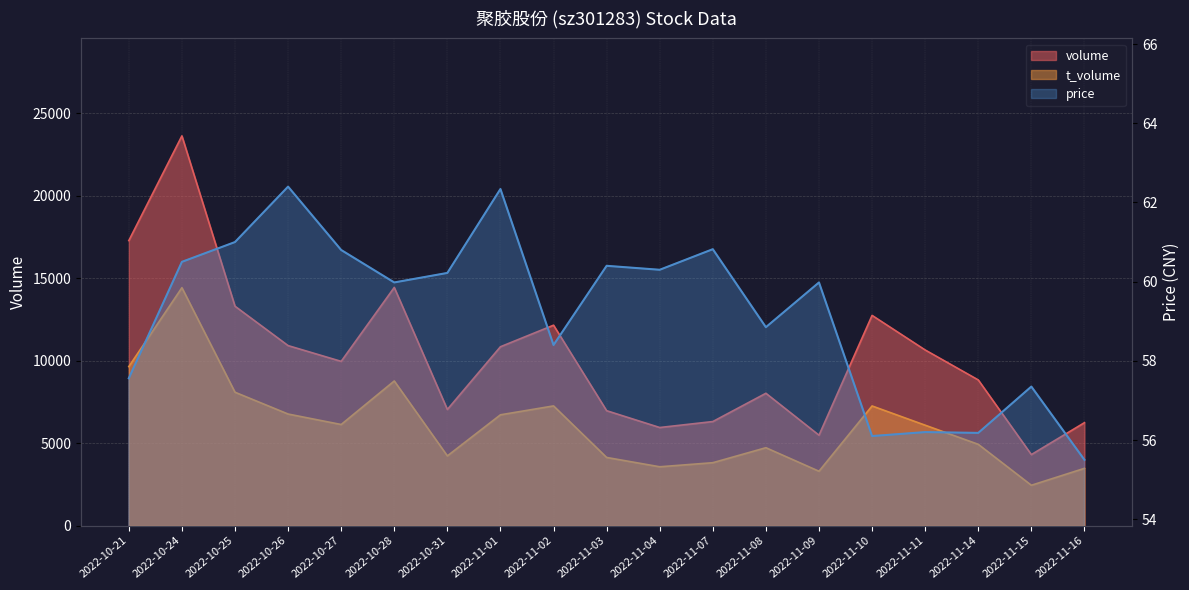

Reading right to left, transcribe all the data shown in this chart.

volume: 2022-11-16=6244.0	2022-11-15=4310.0	2022-11-14=8834.0	2022-11-11=10649.0	2022-11-10=12744.0	2022-11-09=5485.0	2022-11-08=8025.0	2022-11-07=6312.0	2022-11-04=5951.0	2022-11-03=6970.0	2022-11-02=12150.0	2022-11-01=10845.0	2022-10-31=7044.0	2022-10-28=14437.0	2022-10-27=9959.0	2022-10-26=10914.0	2022-10-25=13300.0	2022-10-24=23621.0	2022-10-21=17276.0
t_volume: 2022-11-16=3478.0	2022-11-15=2452.0	2022-11-14=4933.0	2022-11-11=6091.0	2022-11-10=7257.0	2022-11-09=3302.0	2022-11-08=4727.0	2022-11-07=3819.0	2022-11-04=3572.0	2022-11-03=4137.0	2022-11-02=7260.0	2022-11-01=6721.0	2022-10-31=4232.0	2022-10-28=8771.0	2022-10-27=6133.0	2022-10-26=6768.0	2022-10-25=8089.0	2022-10-24=14421.0	2022-10-21=9642.0
price: 2022-11-16=55.5	2022-11-15=57.4	2022-11-14=56.2	2022-11-11=56.2	2022-11-10=56.1	2022-11-09=60.0	2022-11-08=58.9	2022-11-07=60.8	2022-11-04=60.3	2022-11-03=60.4	2022-11-02=58.4	2022-11-01=62.3	2022-10-31=60.2	2022-10-28=60.0	2022-10-27=60.8	2022-10-26=62.4	2022-10-25=61.0	2022-10-24=60.5	2022-10-21=57.6